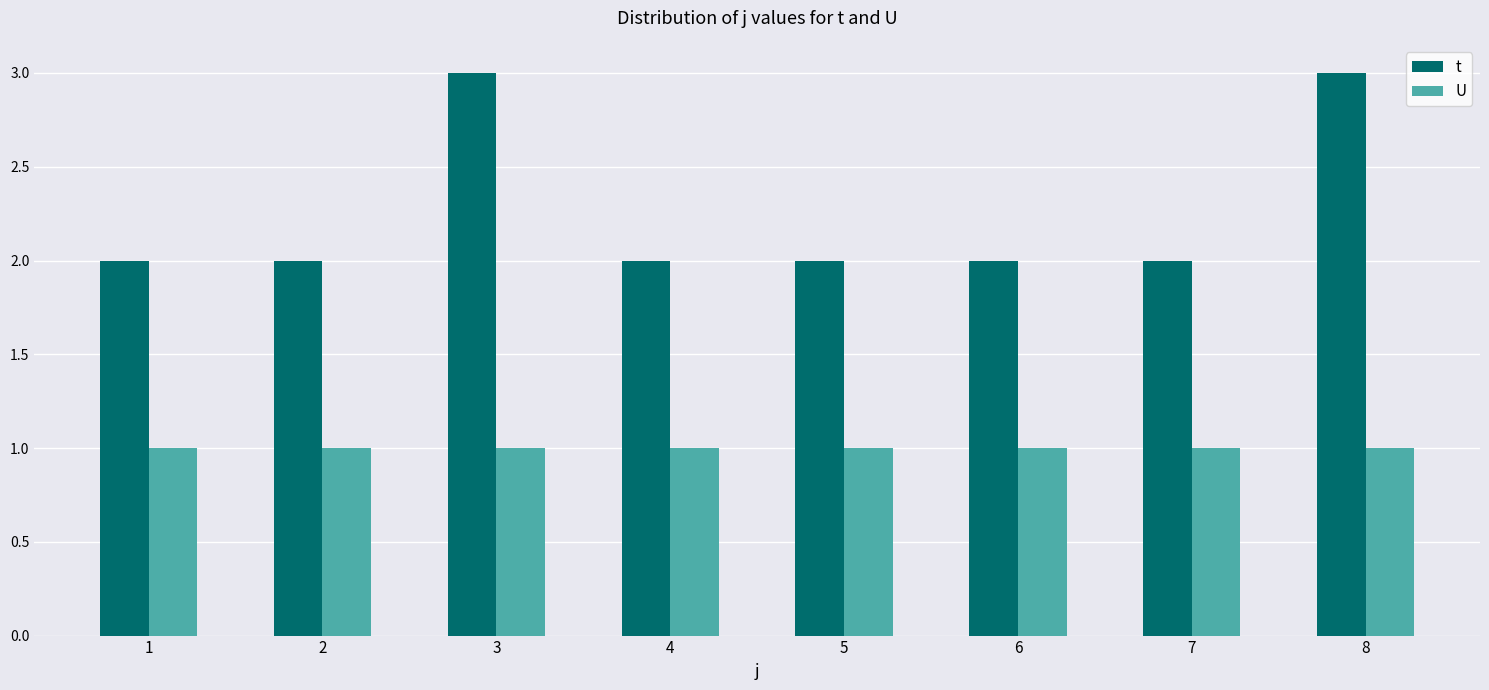

Reading left to right, list all the values displayed in this chart.

t: 2	2	3	2	2	2	2	3
U: 1	1	1	1	1	1	1	1